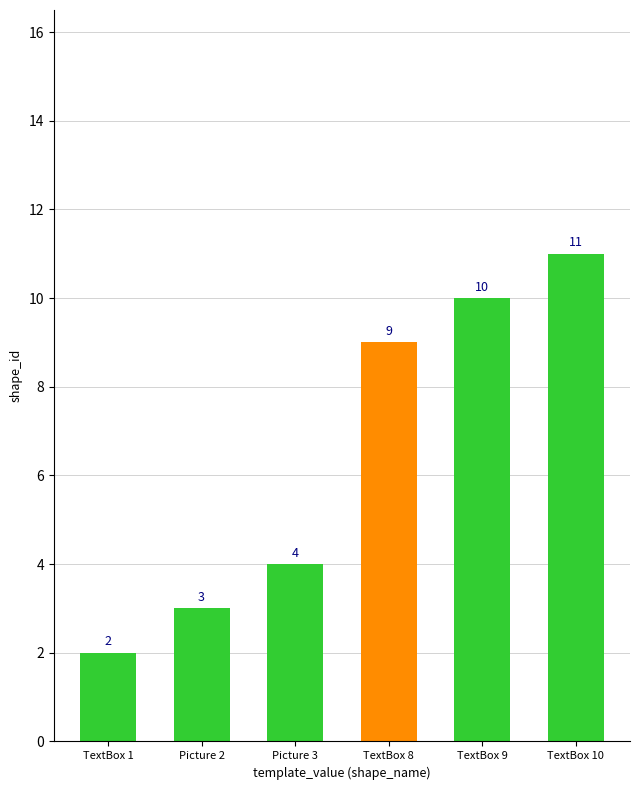

Reading left to right, transcribe all the data shown in this chart.

TextBox 1=2	Picture 2=3	Picture 3=4	TextBox 8=9	TextBox 9=10	TextBox 10=11